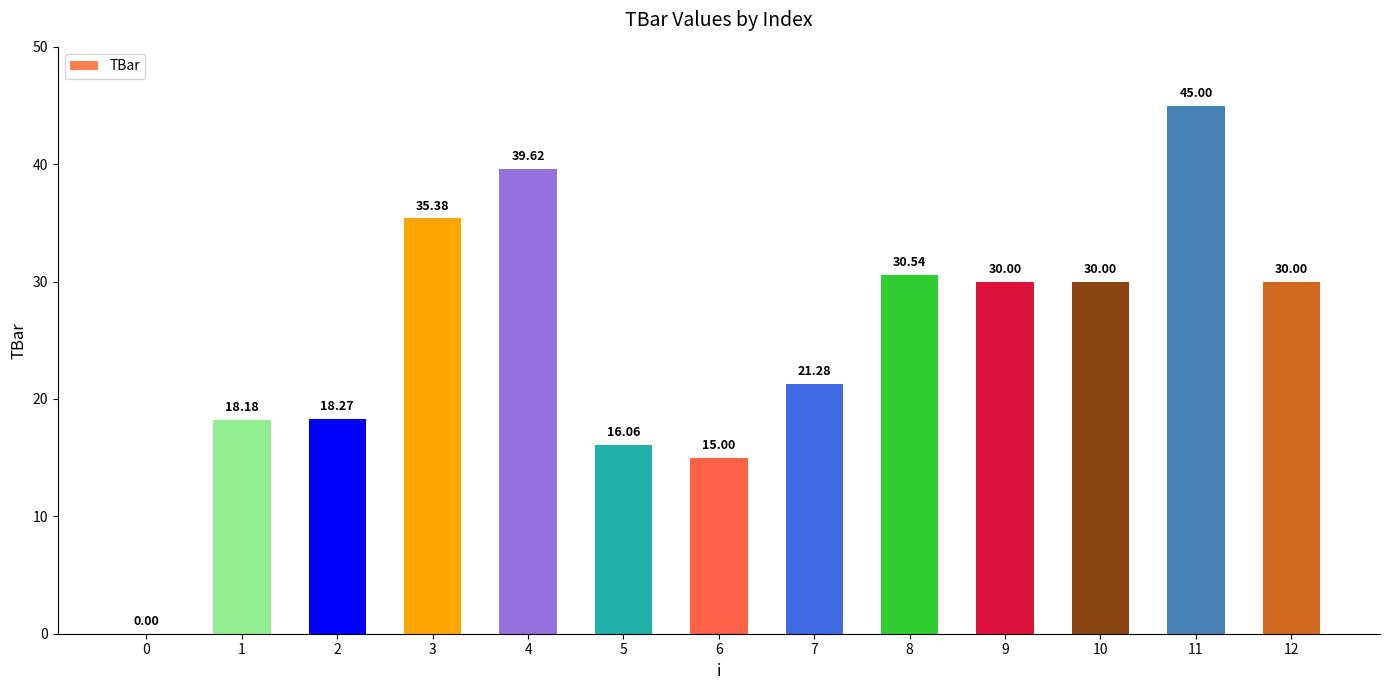

What is the change in value from 0 to 2?

+18.3